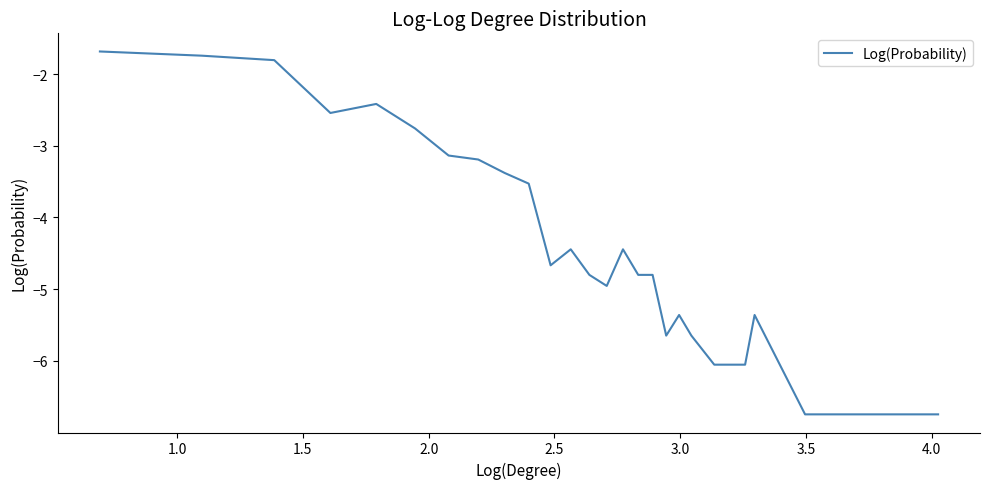

What is the minimum value shown in the chart?

-6.7